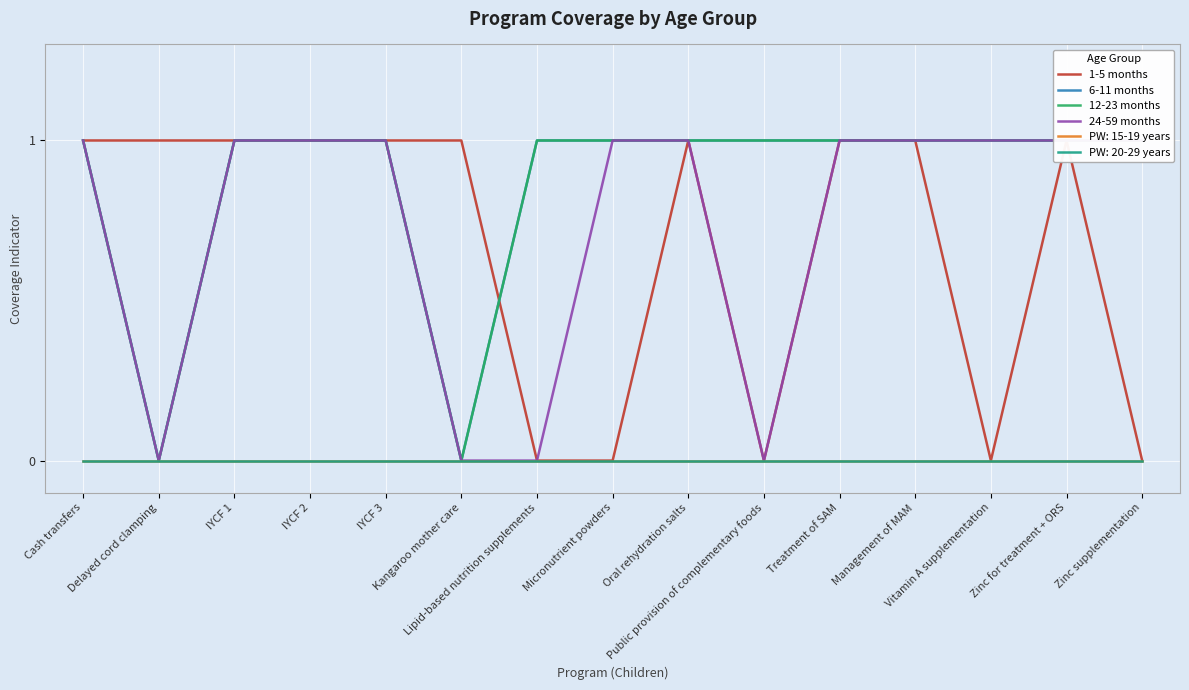

What is the difference between the 1-5 months values at IYCF 3 and Public provision of complementary foods?

1